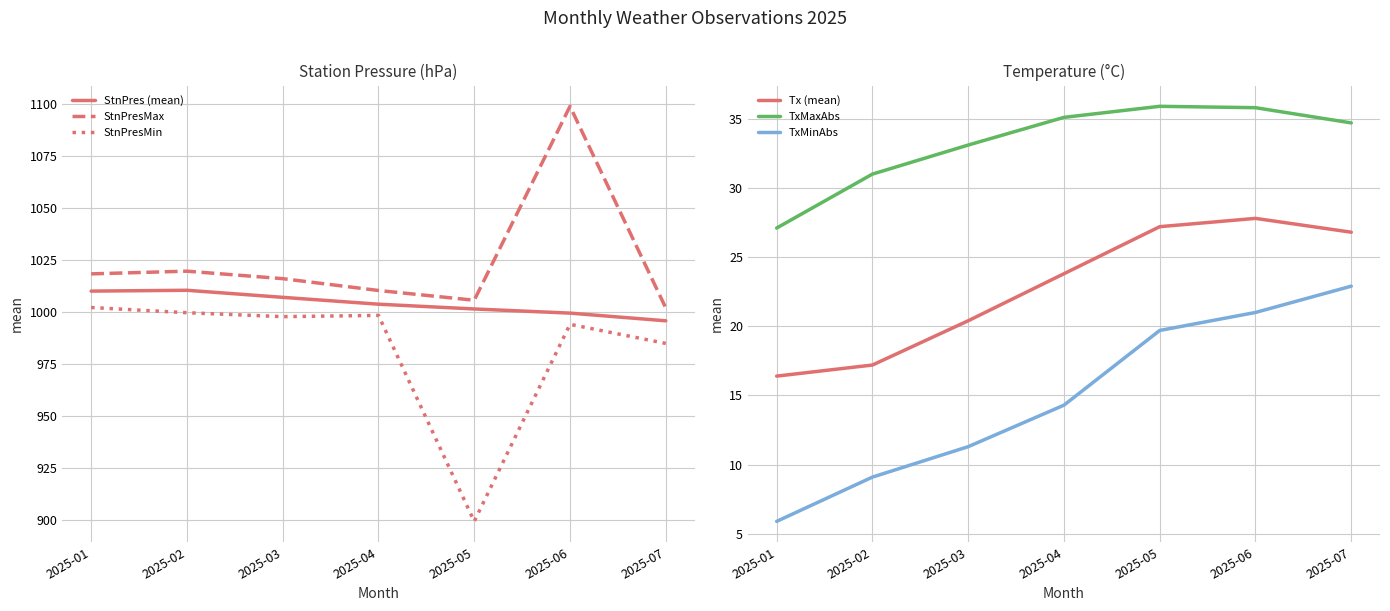

At how many categories does at least one series exceed 380?

7